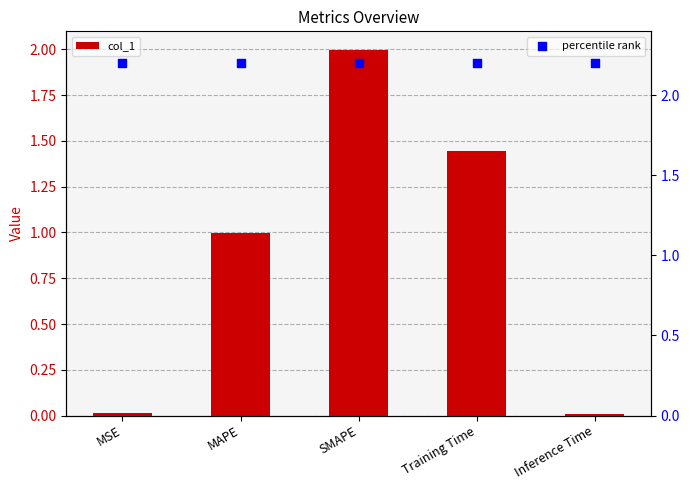

Which series has the largest total across all categories?

percentile rank